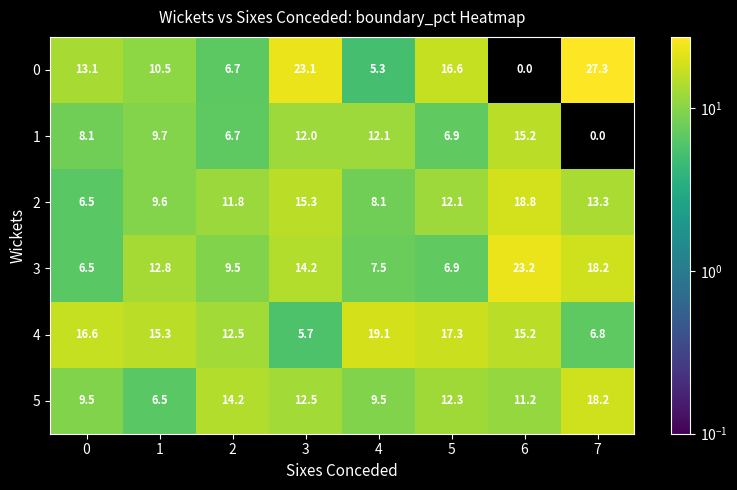

At how many categories does at least one series exceed 15?

7